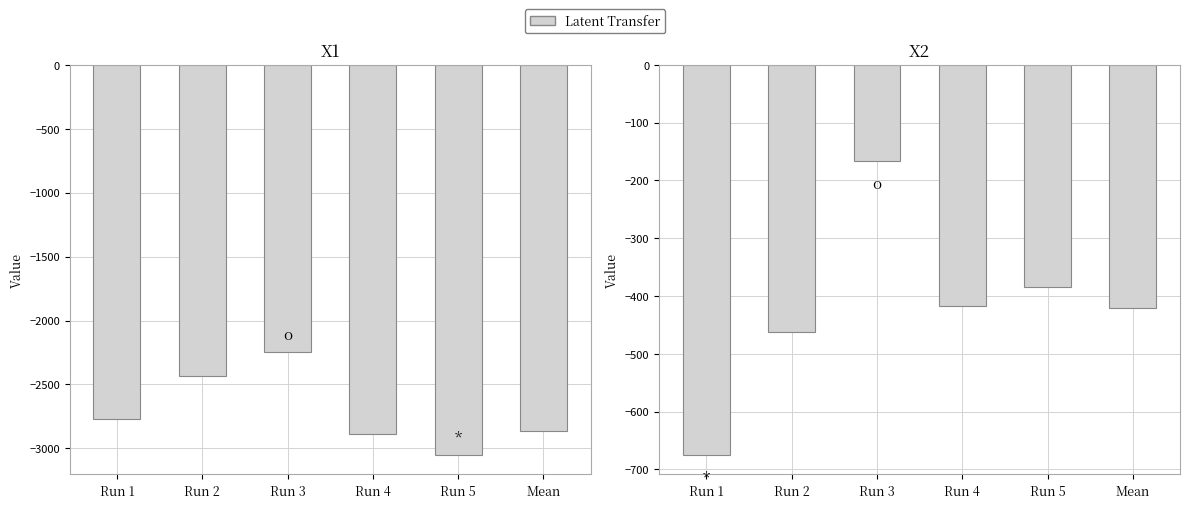

Does the chart contain stacked bars?

No